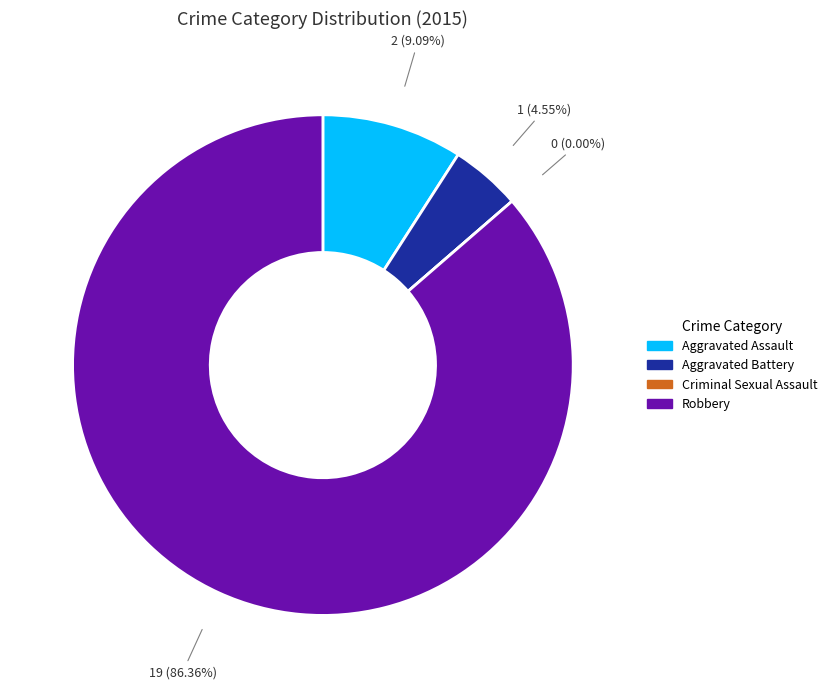

To the nearest percent, what is the average slice percentage?

25%